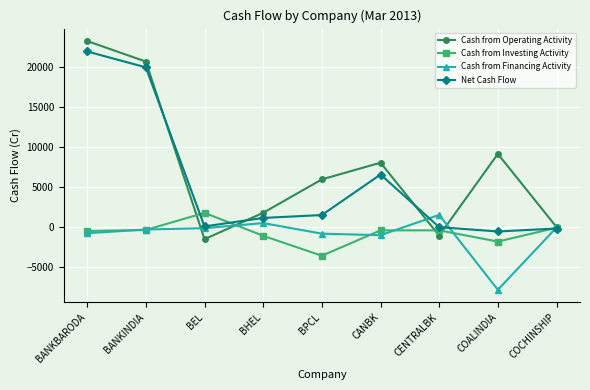

At which category does the chart reach its peak across all series?

BANKBARODA